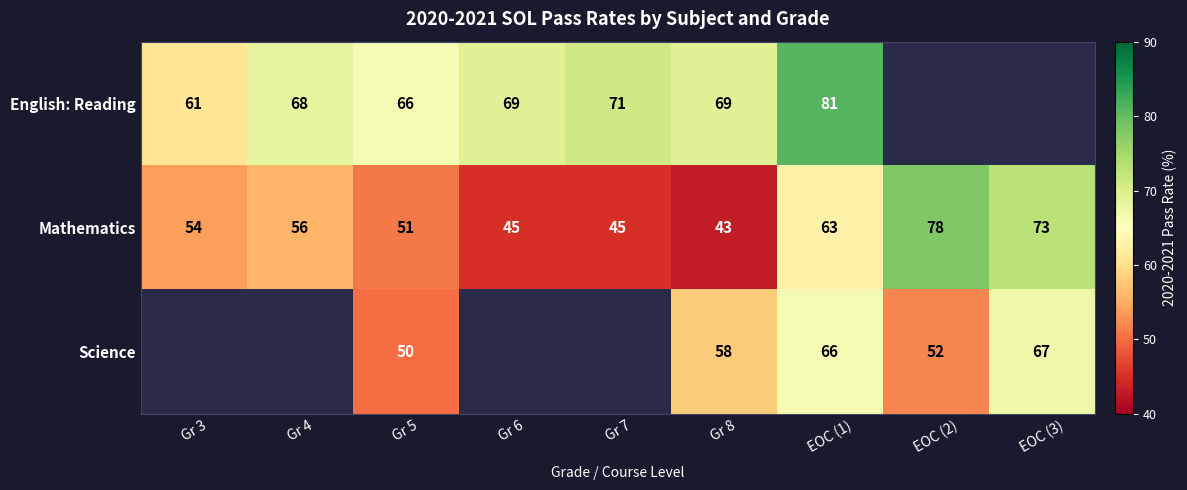

Is the value of Mathematics at Gr 8 greater than the value of Science at Gr 5?

No